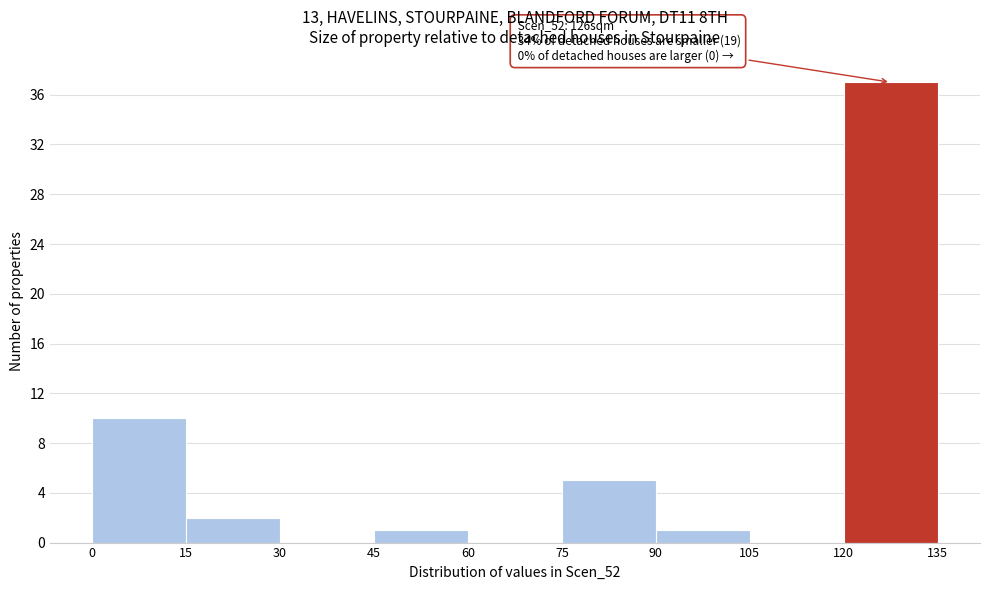

Over which range of the x-axis is the bar tallest?

120 to 135